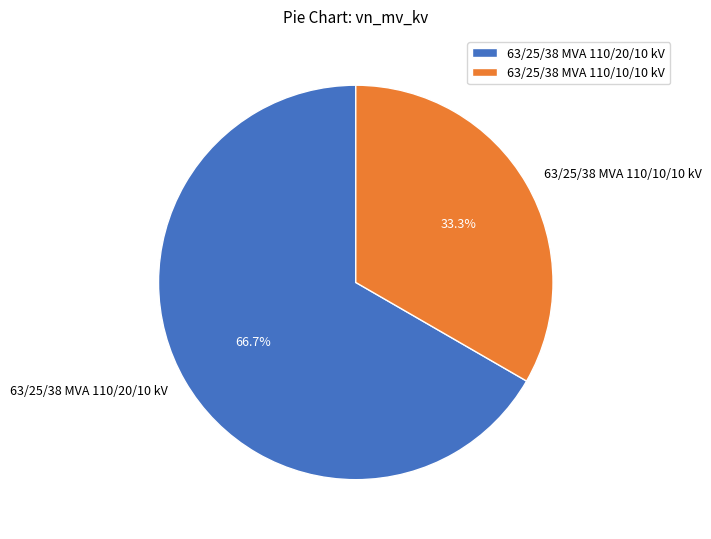

Does 63/25/38 MVA 110/10/10 kV represent more than half of the total?

No